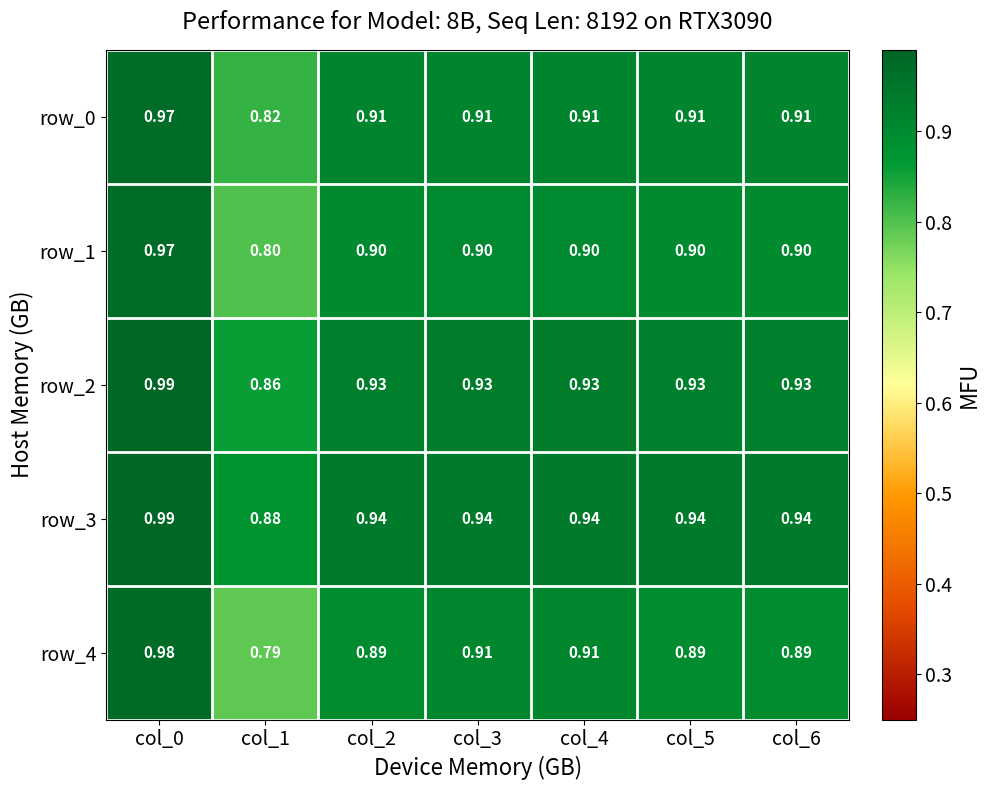

What is the difference between the second highest and minimum values in the row_3 series?

0.1